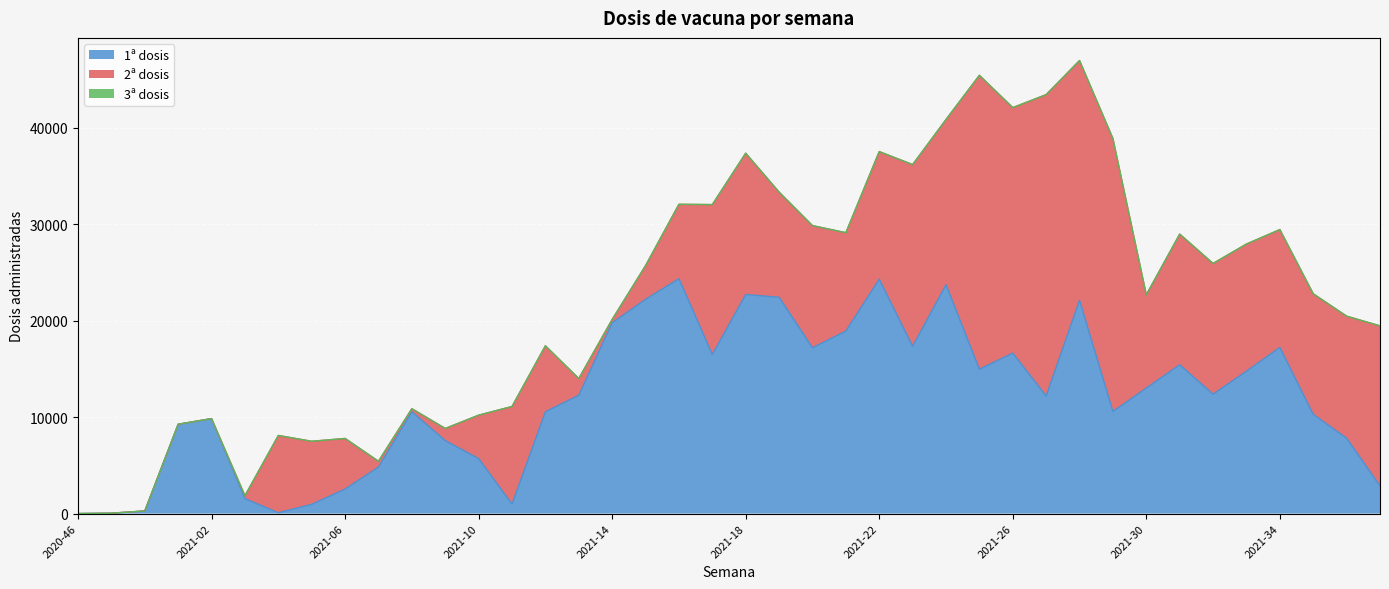

How many lines are shown in the chart?

3